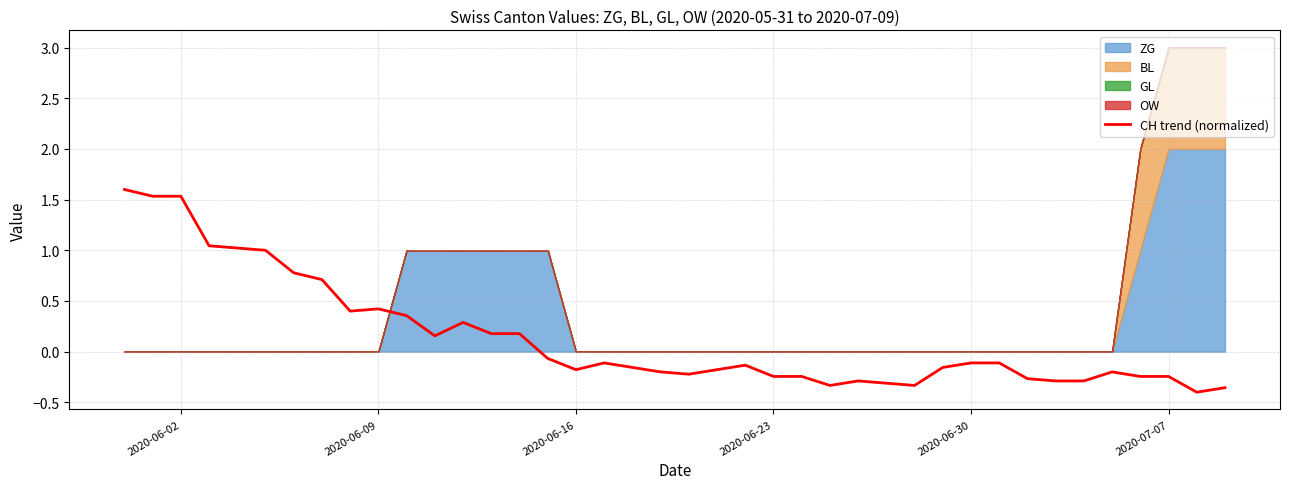

What is the maximum value for CH trend (normalized)?

1.6